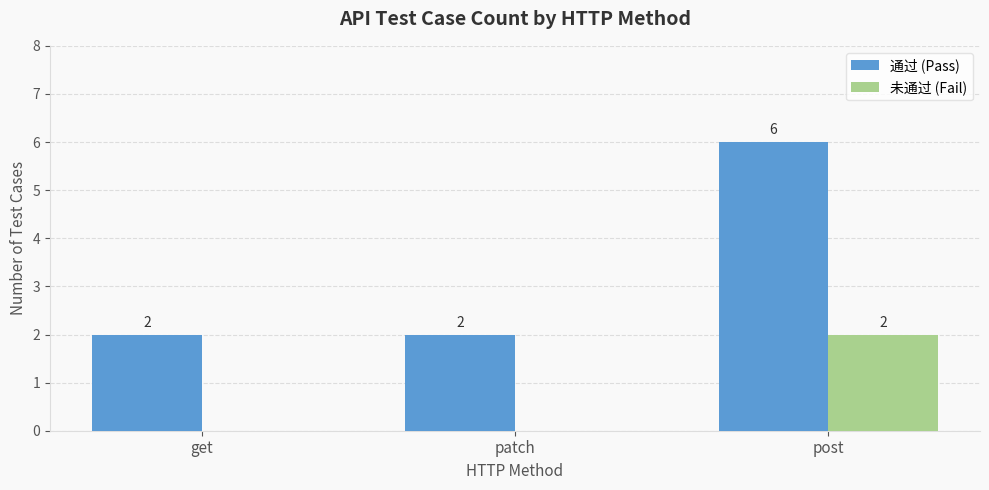

What are all the series names shown in the legend?

通过 (Pass), 未通过 (Fail)